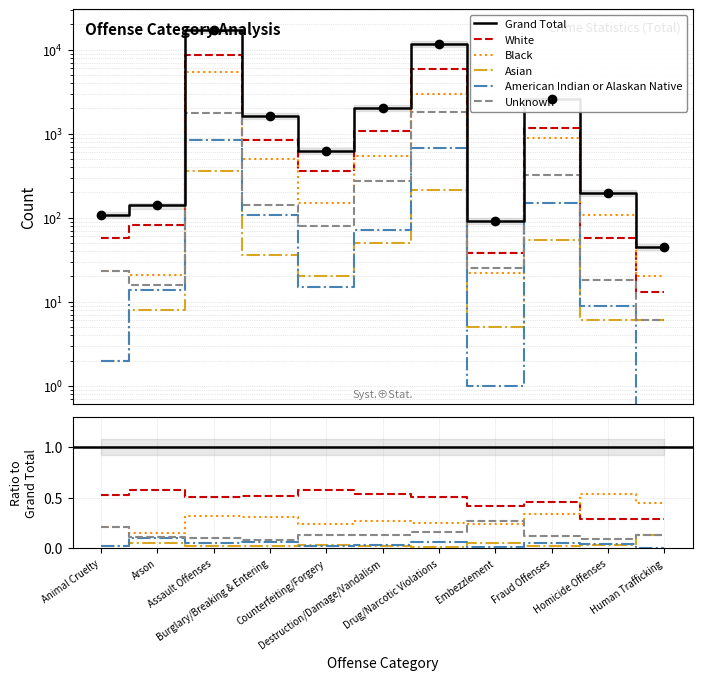

Is this an area chart (filled region under the line)?

No